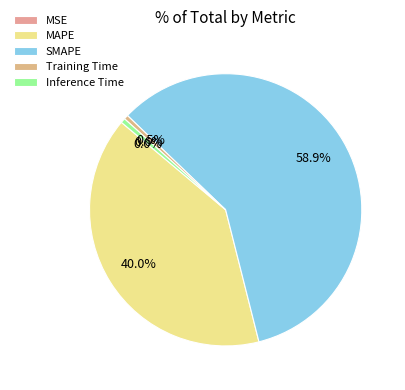

To the nearest percent, what is the average slice percentage?

20%